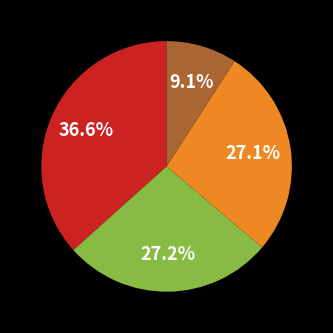

Is there a majority slice in this chart?

No